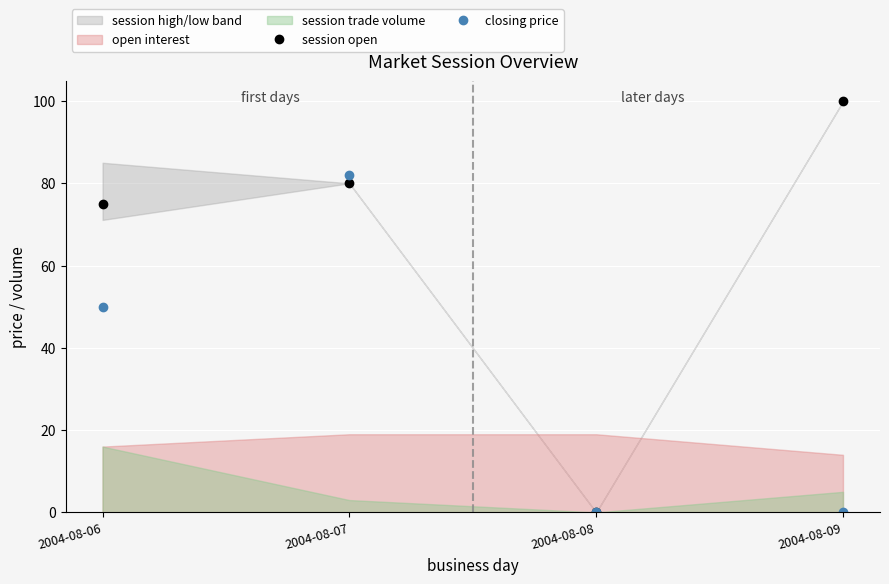

The session open series shows 99.9 at 2004-08-09. True or false?

True